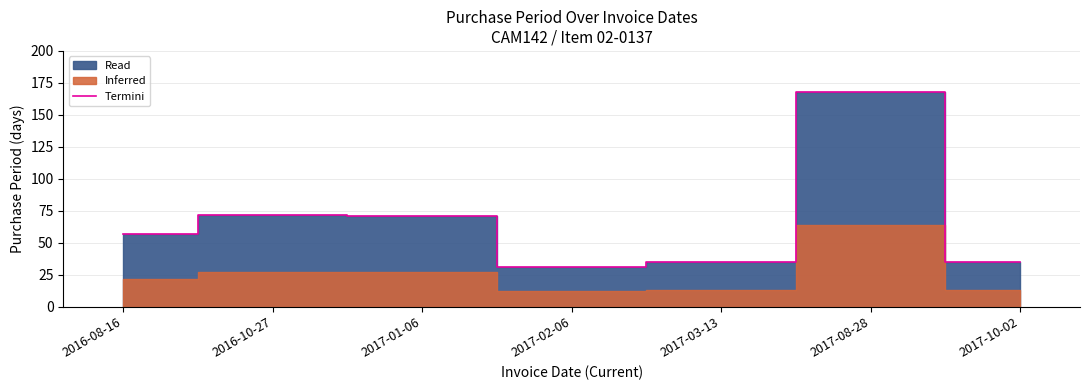

How many data points are less than 57?

3